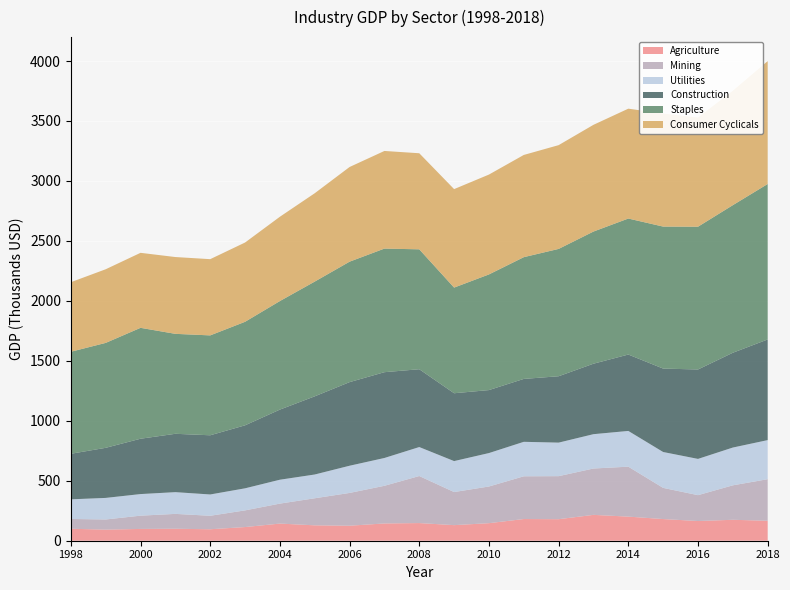

Reading left to right, what are all the values shown in this chart?

Agriculture: 1998=99756	1999=92590	2000=98312	2001=99836	2002=95629	2003=113953	2004=142945	2005=128347	2006=125130	2007=144062	2008=147244	2009=129968	2010=146299	2011=180945	2012=179573	2013=215601	2014=201003	2015=180655	2016=164281	2017=174579	2018=166464
Mining: 1998=81692	1999=84543	2000=110581	2001=123924	2002=112417	2003=139000	2004=166517	2005=225677	2006=273322	2007=313963	2008=392175	2009=275841	2010=305838	2011=356315	2012=358798	2013=386519	2014=416375	2015=259863	2016=215621	2017=287324	2018=346645
Utilities: 1998=163685	1999=179865	2000=180122	2001=181332	2002=177618	2003=184029	2004=199216	2005=198143	2006=226848	2007=231907	2008=241686	2009=258241	2010=278837	2011=287459	2012=279651	2013=286340	2014=298076	2015=299214	2016=302355	2017=315114	2018=325852
Construction: 1998=379790	1999=417600	2000=461341	2001=486485	2002=493560	2003=525240	2004=584643	2005=651816	2006=697083	2007=715327	2008=648879	2009=565647	2010=525126	2011=524431	2012=553419	2013=587553	2014=636899	2015=695598	2016=745534	2017=790367	2018=839143
Staples: 1998=850712	1999=874870	2000=924786	2001=833390	2002=832842	2003=863191	2004=905121	2005=956799	2006=1004410	2007=1030624	2008=999726	2009=880961	2010=964324	2011=1015190	2012=1061711	2013=1101963	2014=1134092	2015=1184000	2016=1190531	2017=1230670	2018=1296405
Consumer Cyclicals: 1998=579897	1999=614063	2000=625409	2001=640460	2002=635650	2003=661023	2004=702977	2005=736642	2006=789434	2007=814121	2008=801118	2009=821175	2010=832686	2011=852375	2012=865346	2013=889941	2014=916140	2015=942537	2016=910646	2017=954424	2018=1024786